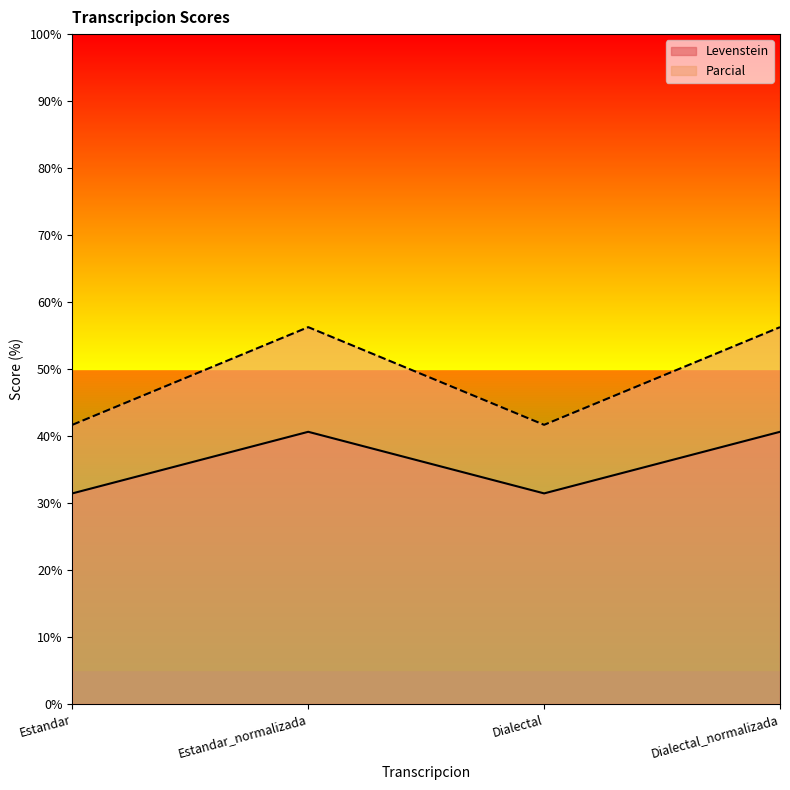

What is the sum of all Levenstein values?

144.1